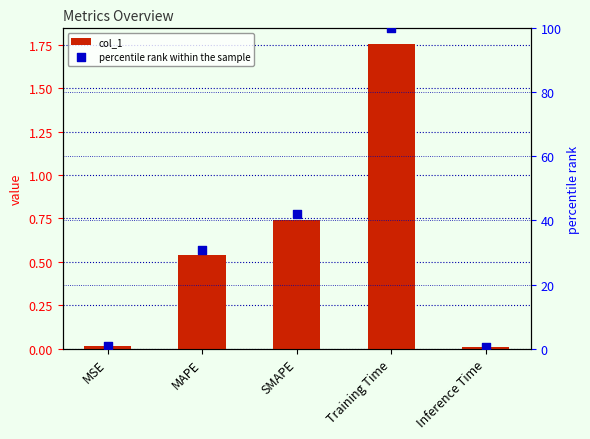

Is the value of percentile rank within the sample at SMAPE greater than the value of col_1 at Inference Time?

Yes